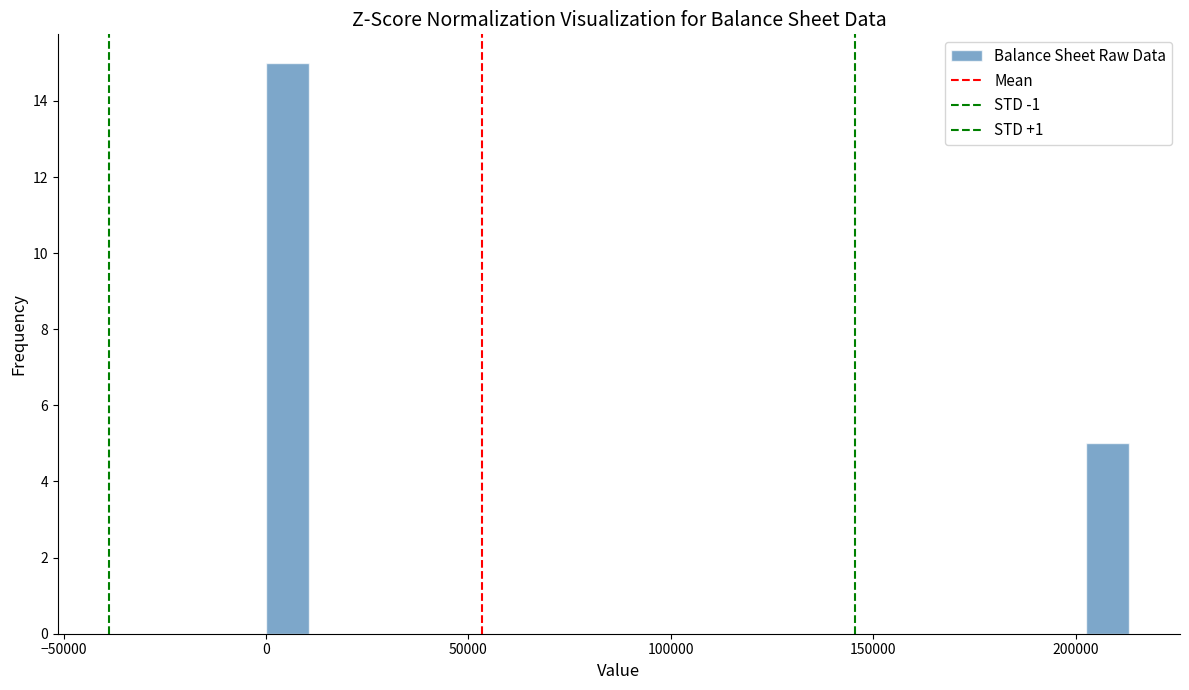

Around what value on the x-axis is the tallest bar? Give the approximate position of its centre, as read against the axis.

5000